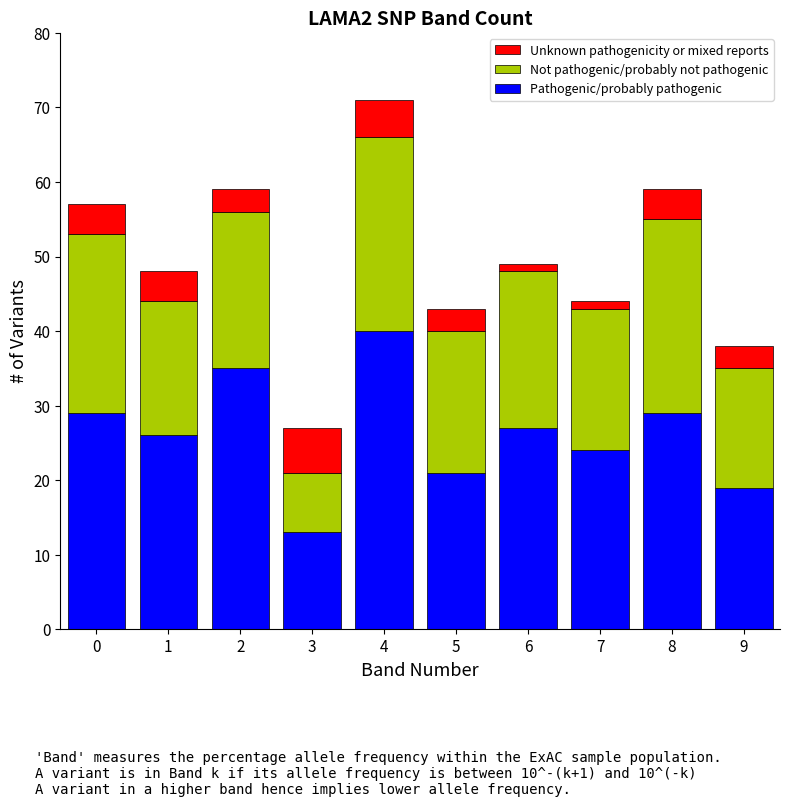

At which label does Pathogenic/probably pathogenic reach its peak?

4